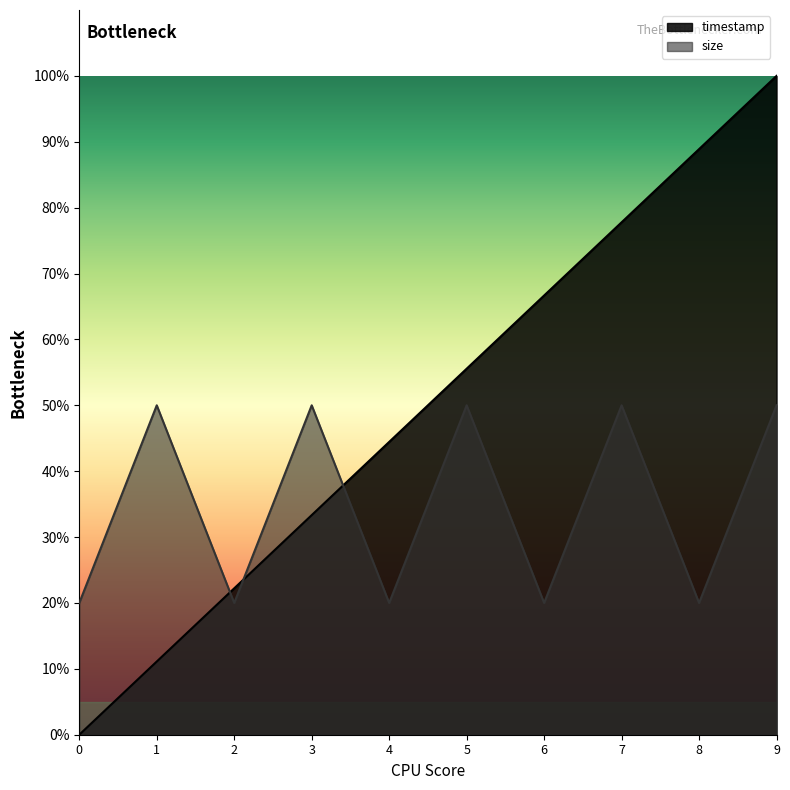

Read the size value at 8.

20.0